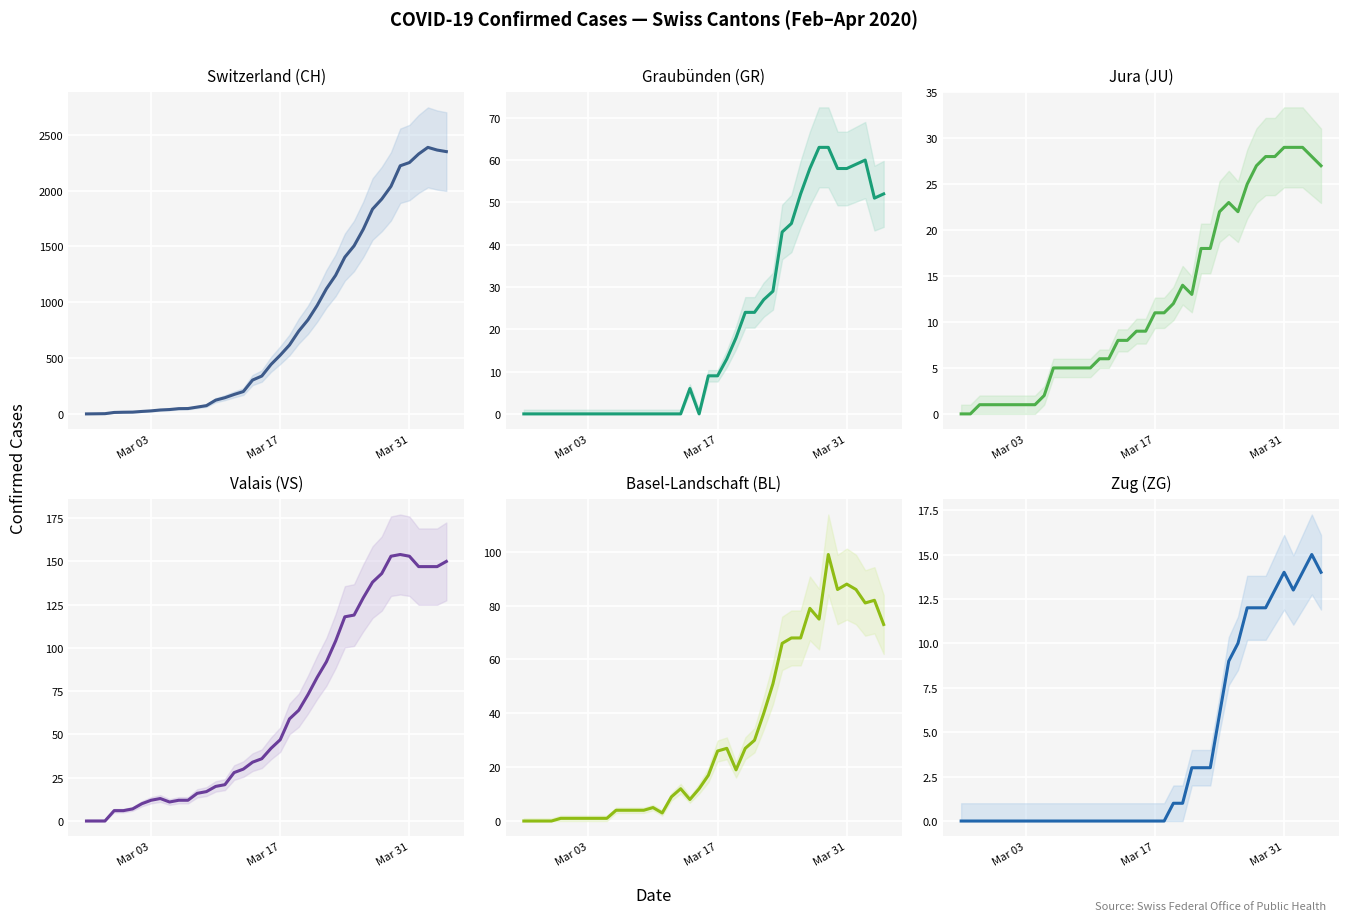

Is this an area chart (filled region under the line)?

No